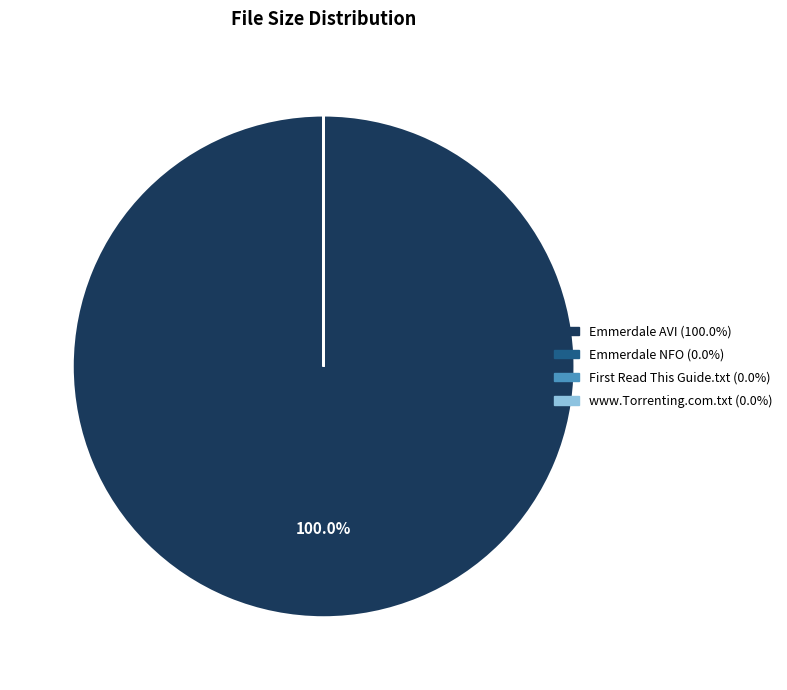

To the nearest percent, what is the average slice percentage?

25%